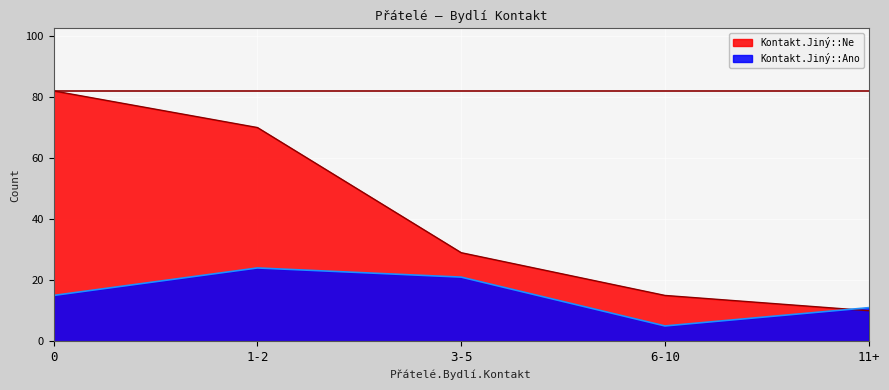

How many interior local peaks does the Kontakt.Jiný::Ano series have?

1